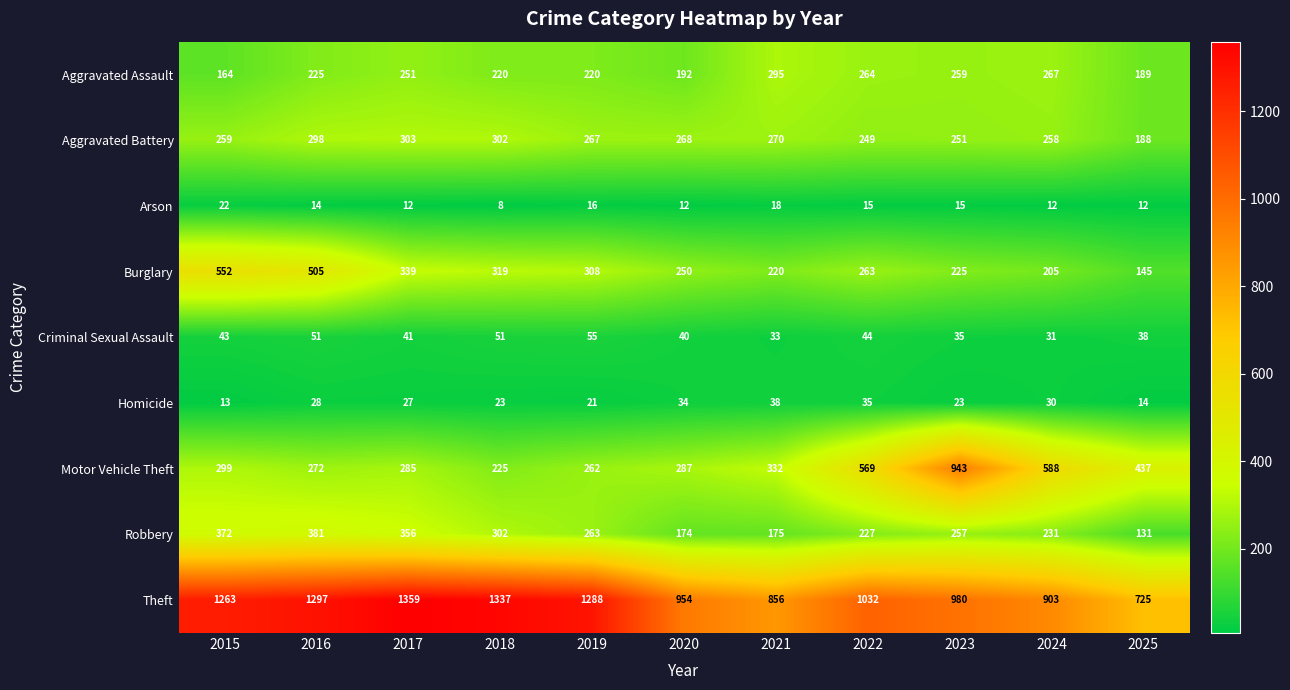

Between 2023 and 2025, which series saw the biggest shift?

Motor Vehicle Theft